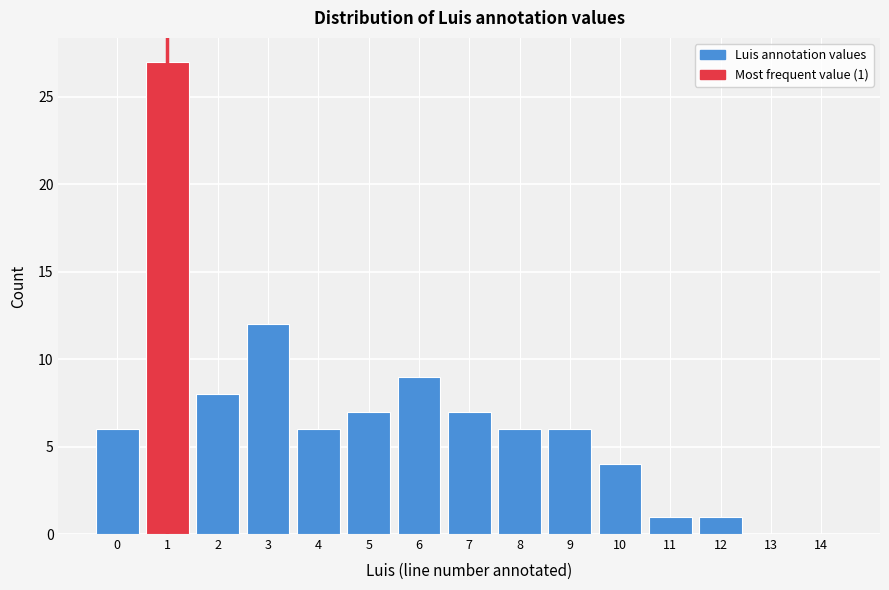

Reading left to right, list all the values displayed in this chart.

0=6	1=27	2=8	3=12	4=6	5=7	6=9	7=7	8=6	9=6	10=4	11=1	12=1	13=0	14=0